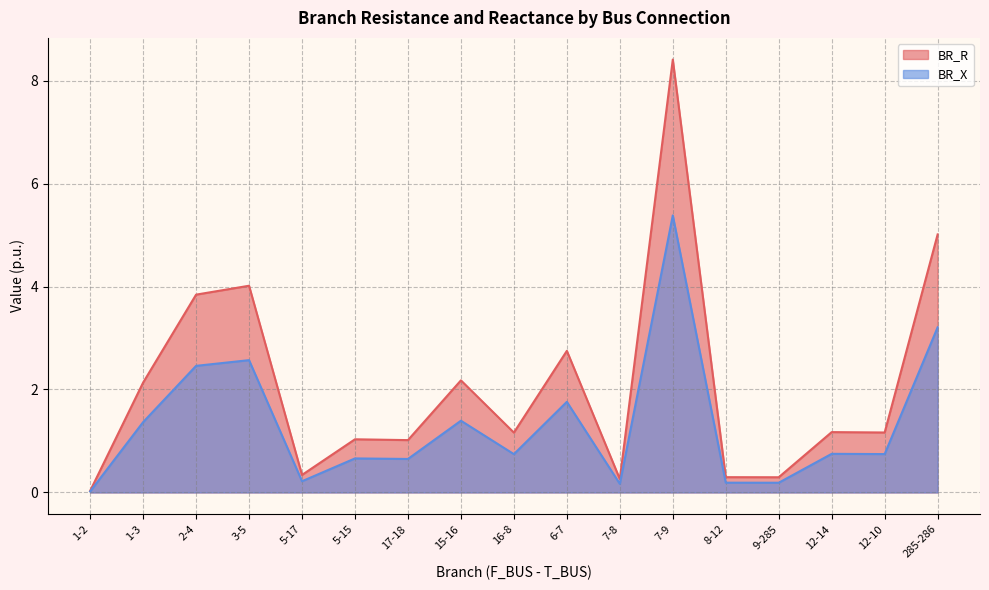

True or false: BR_R and BR_X intersect in this chart.

False